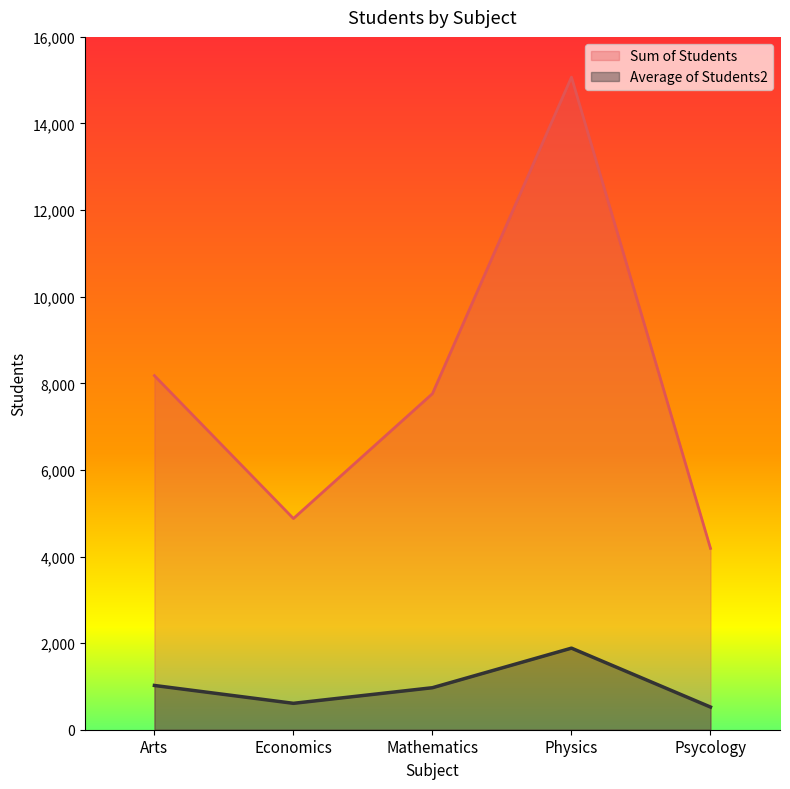

What is the average value of the Average of Students2 series?

1001.9